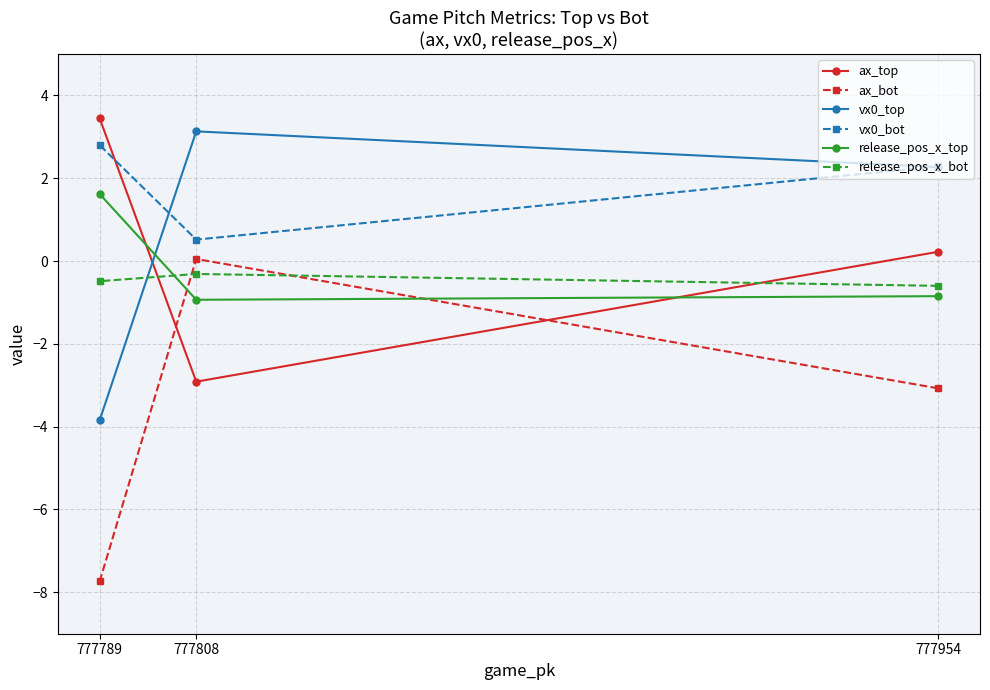

What is the minimum value shown in the chart?

-7.7